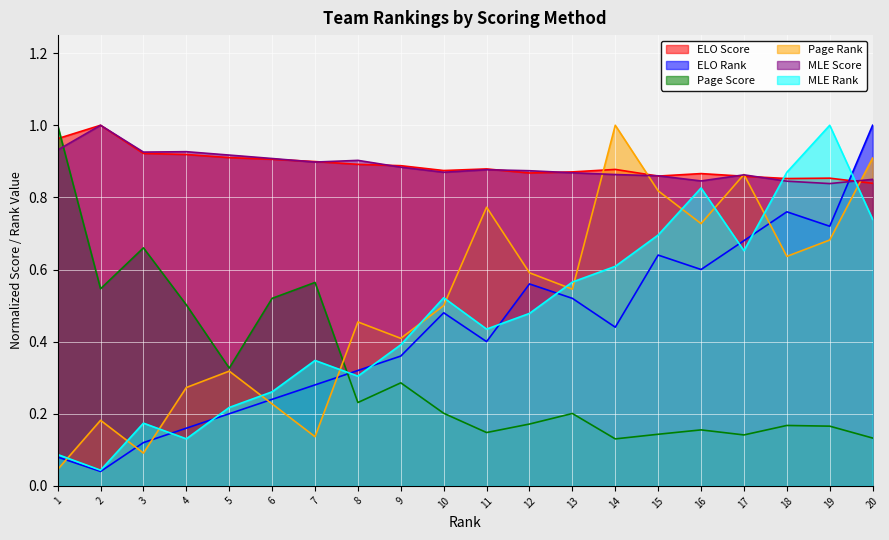

What is the value of the Page Rank point at the 4th from the left?

0.3